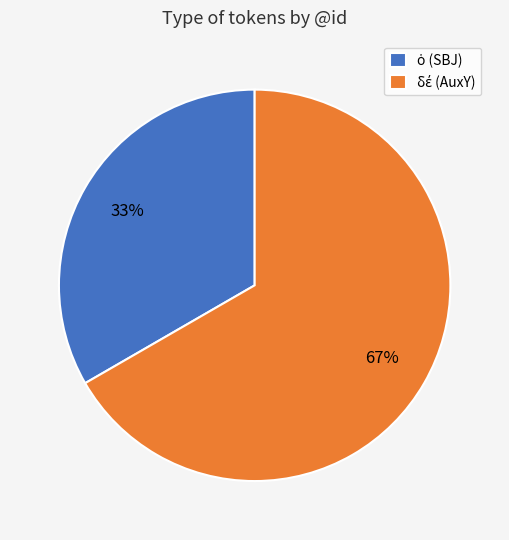

Is there any slice that represents more than half of the pie?

Yes